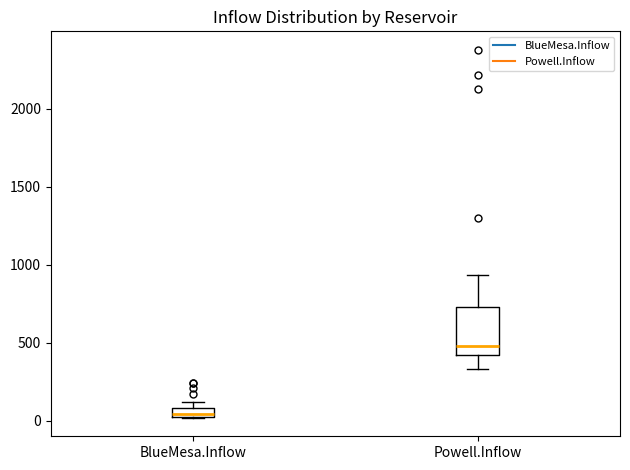

Which box has the highest median line?

Powell.Inflow